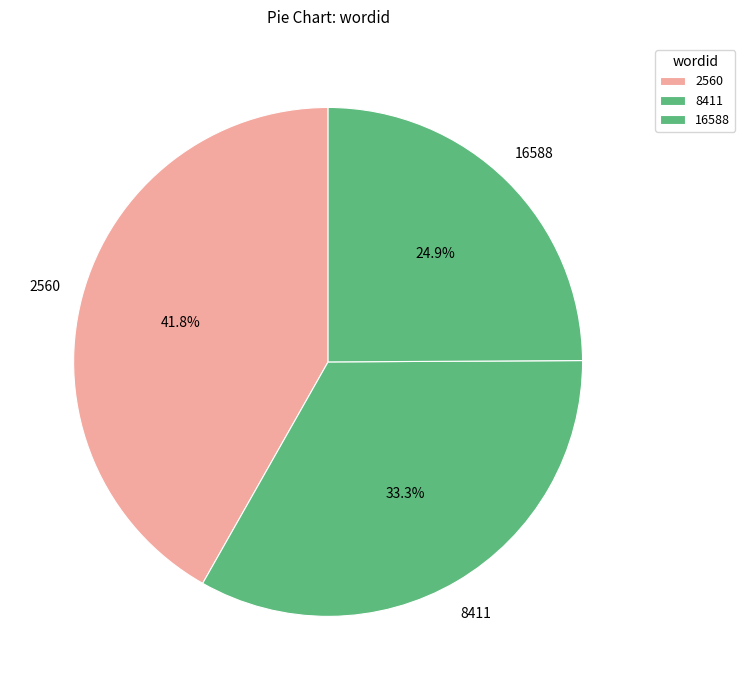

What portion of the pie excludes 8411?

66.7%